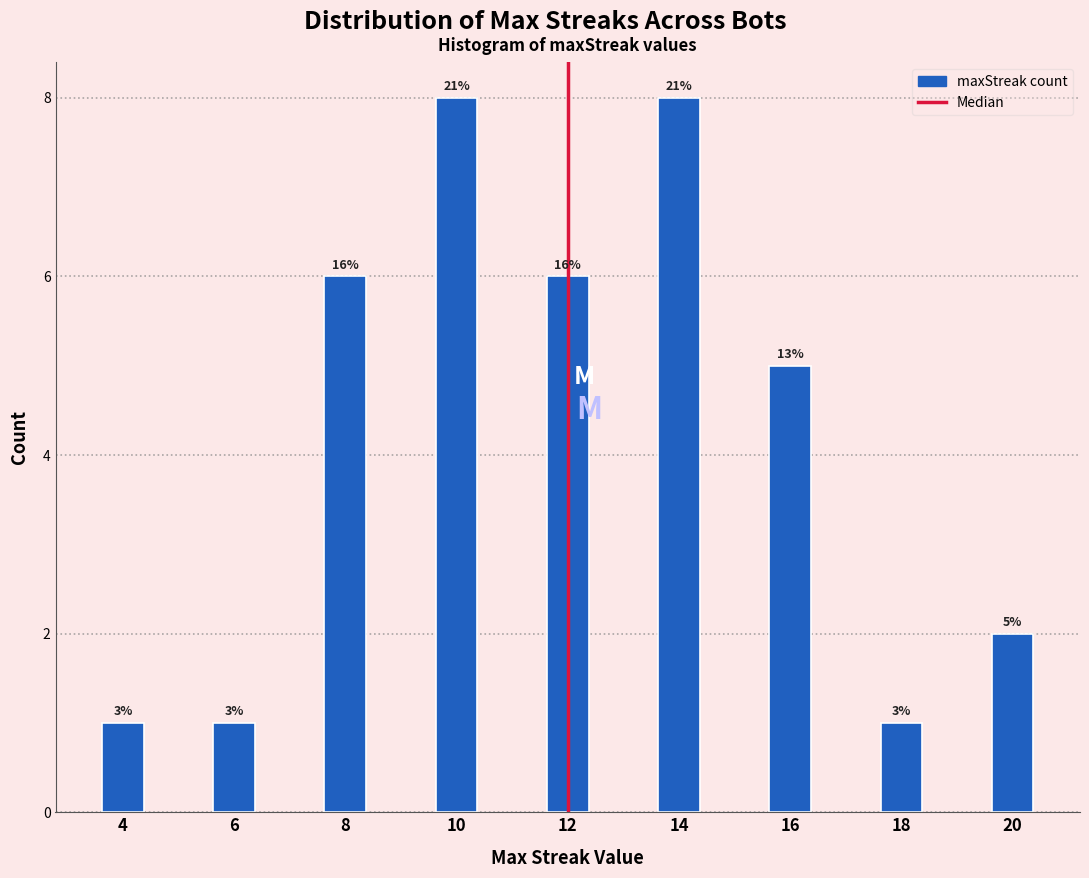

How many bars are there in total?

9